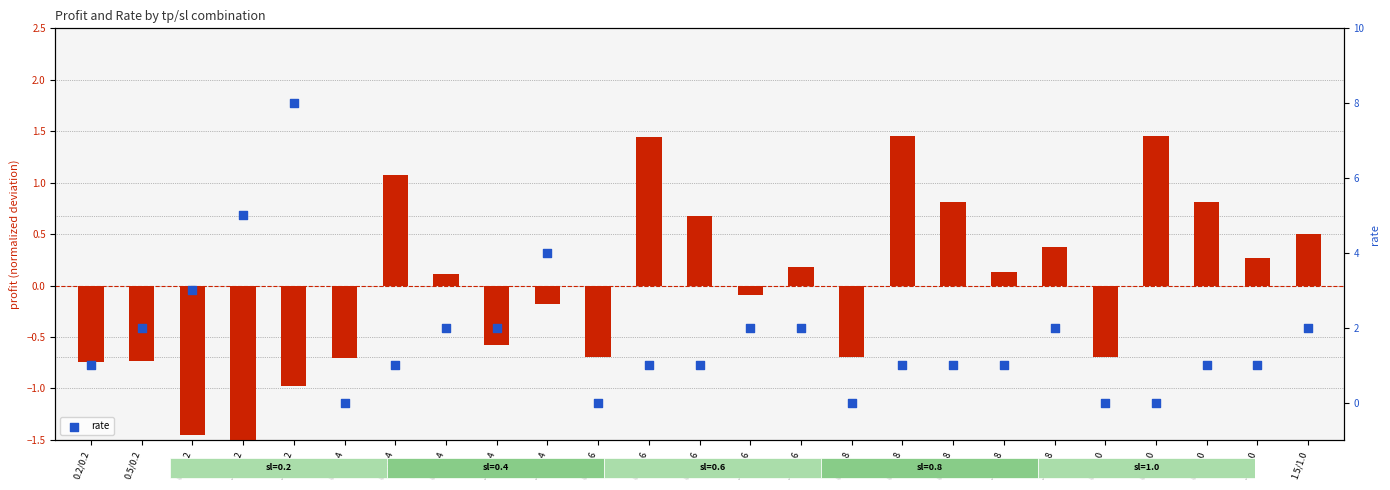

What is the total value across all series at 0.2/0.4?

-0.7